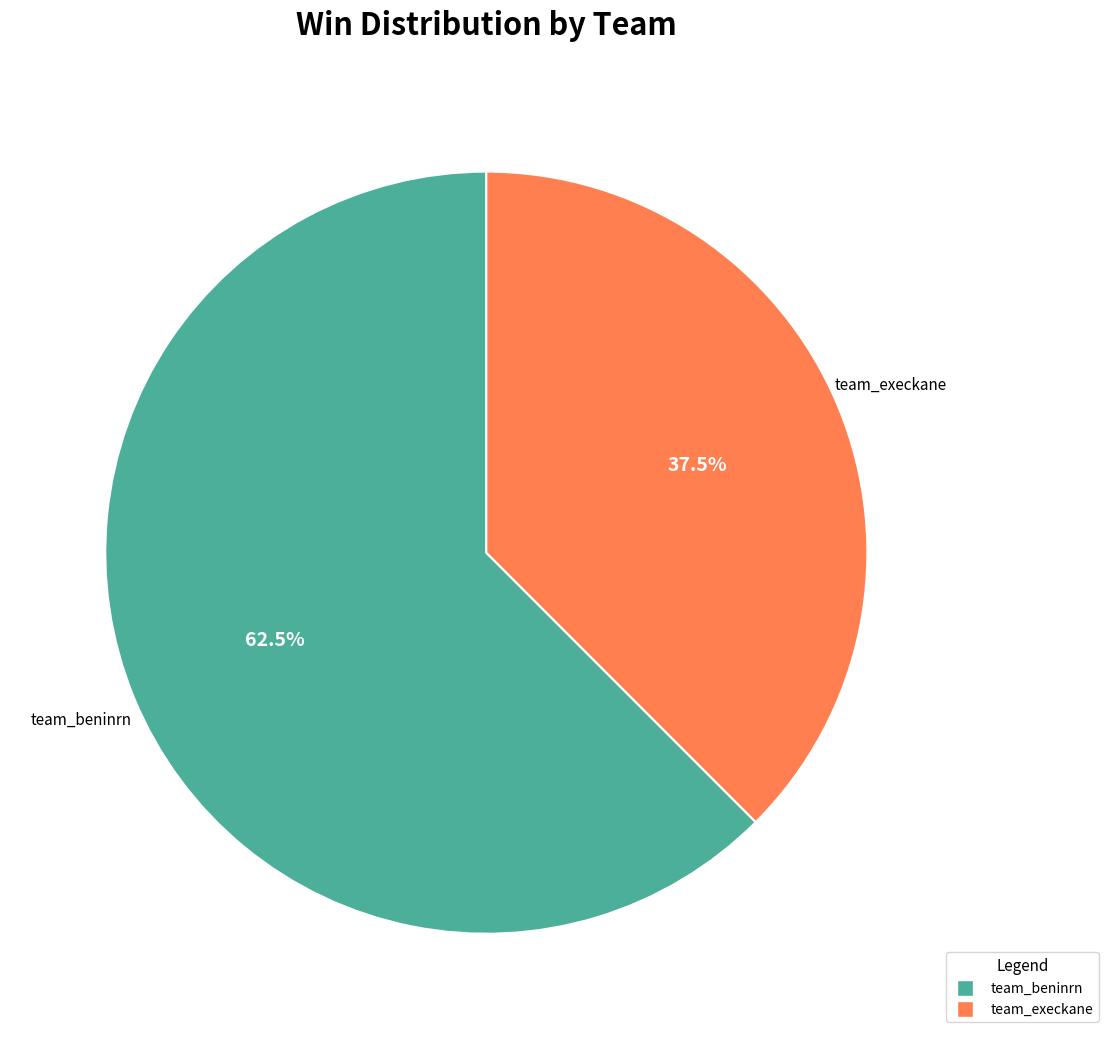

Which category has the biggest portion of the pie?

team_beninrn